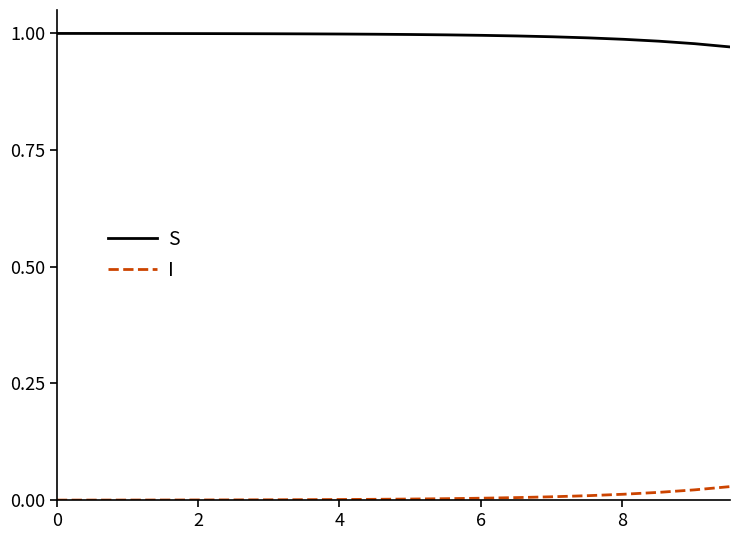

True or false: S and I intersect in this chart.

False